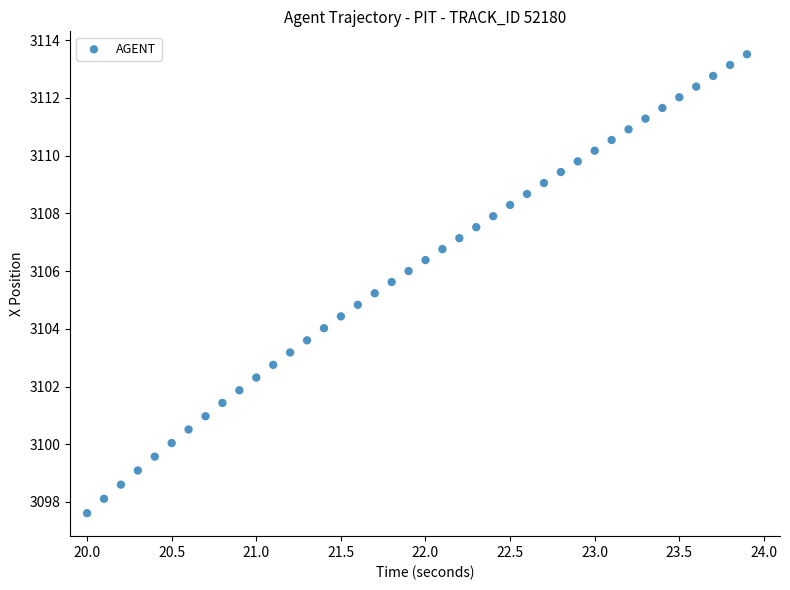

What is the range of X values (max minus min)?

3.9